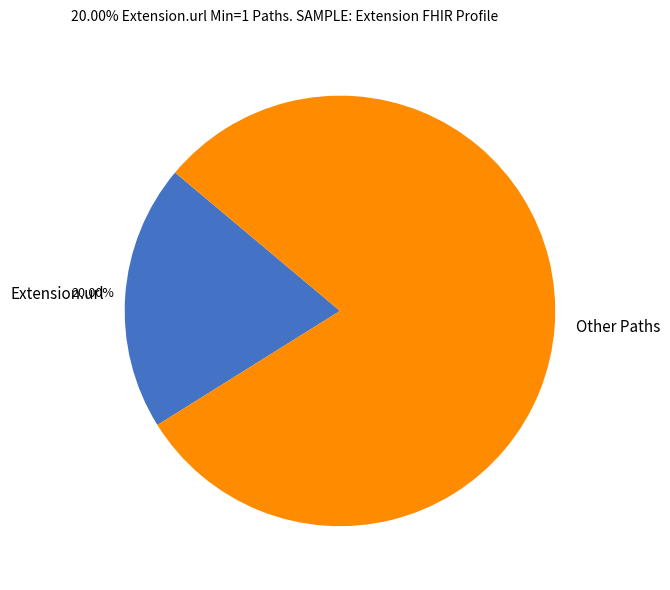

How many slices are in this pie chart?

2